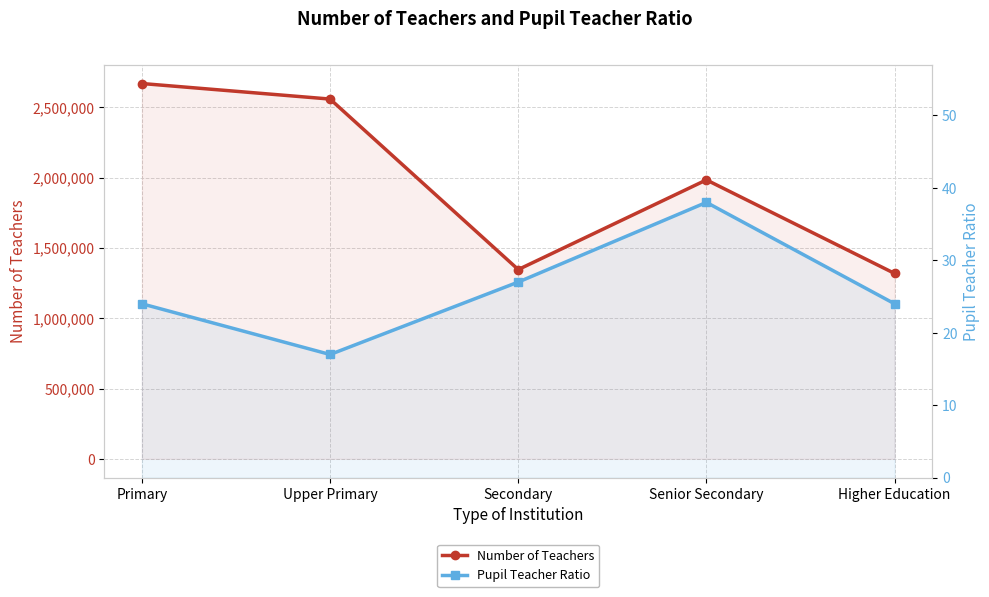

What is the sum of all Pupil Teacher Ratio values?

130